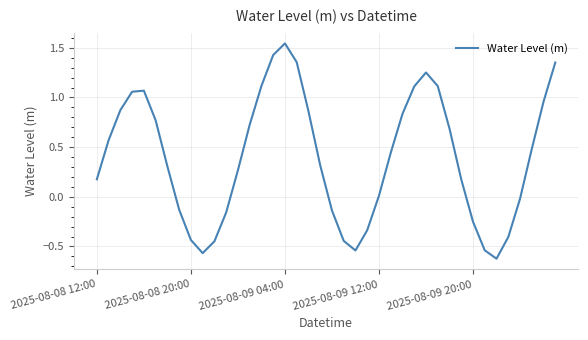

How many series are shown in this chart?

1